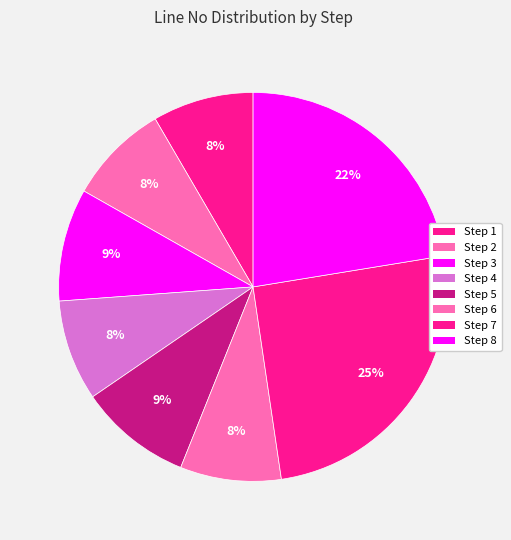

Do Step 3 and Step 8 together represent more than half of the pie?

No